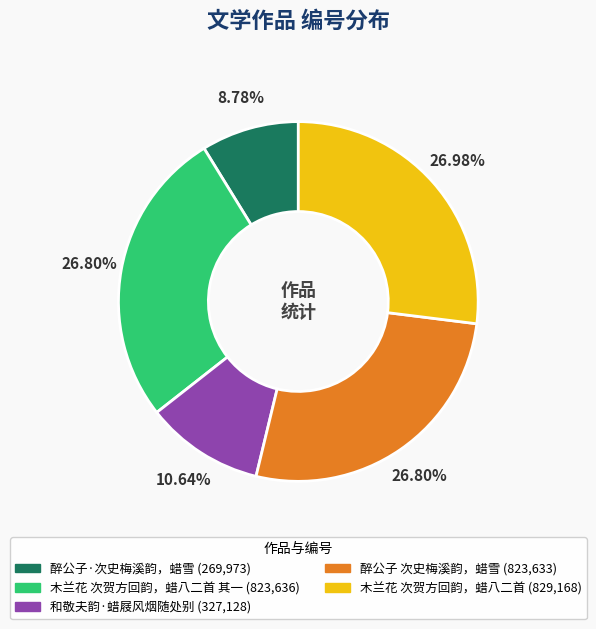

Is there a majority slice in this chart?

No